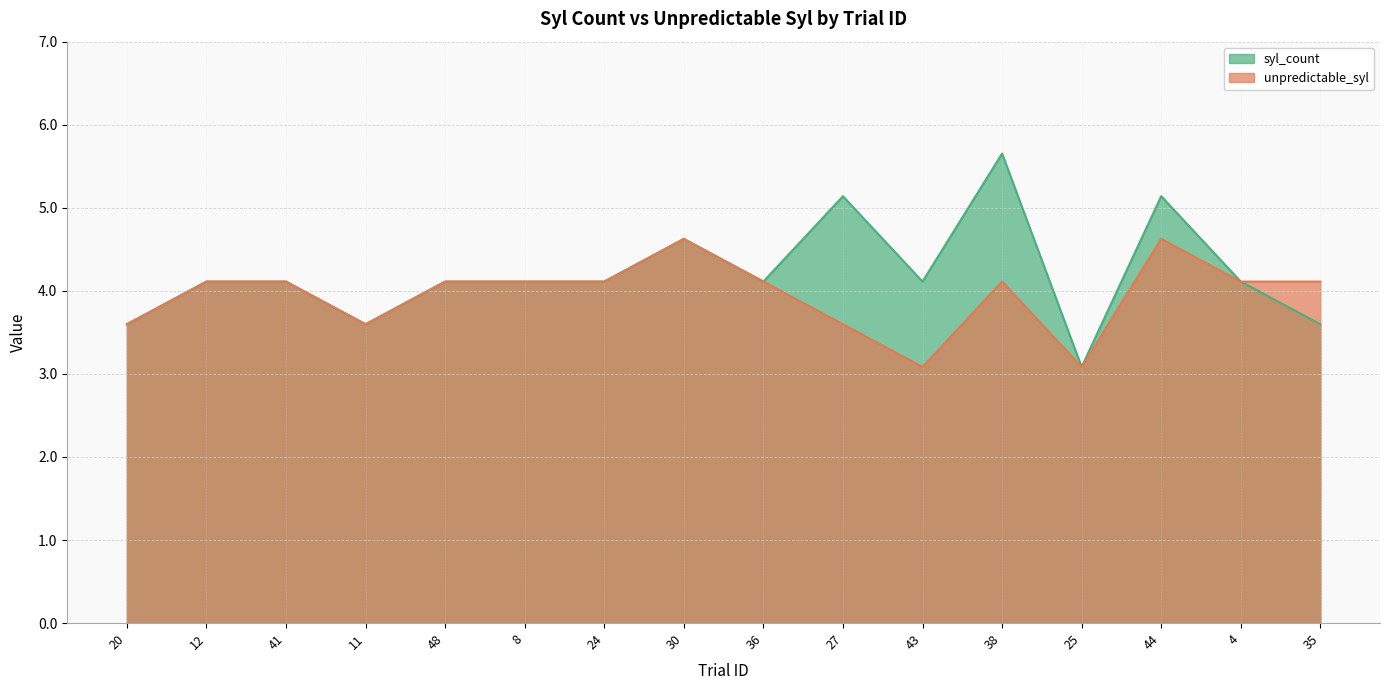

Where does the syl_count series first go above 4?

12